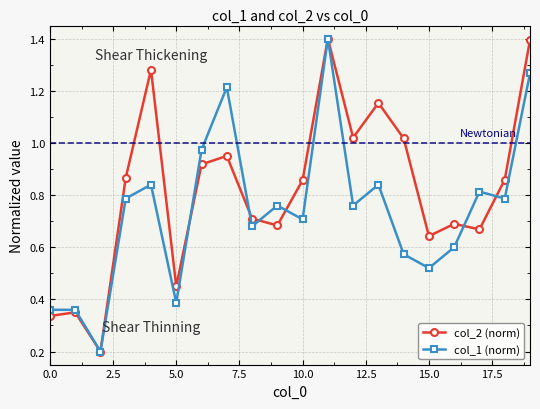

Which series has the largest total across all categories?

col_2 (norm)